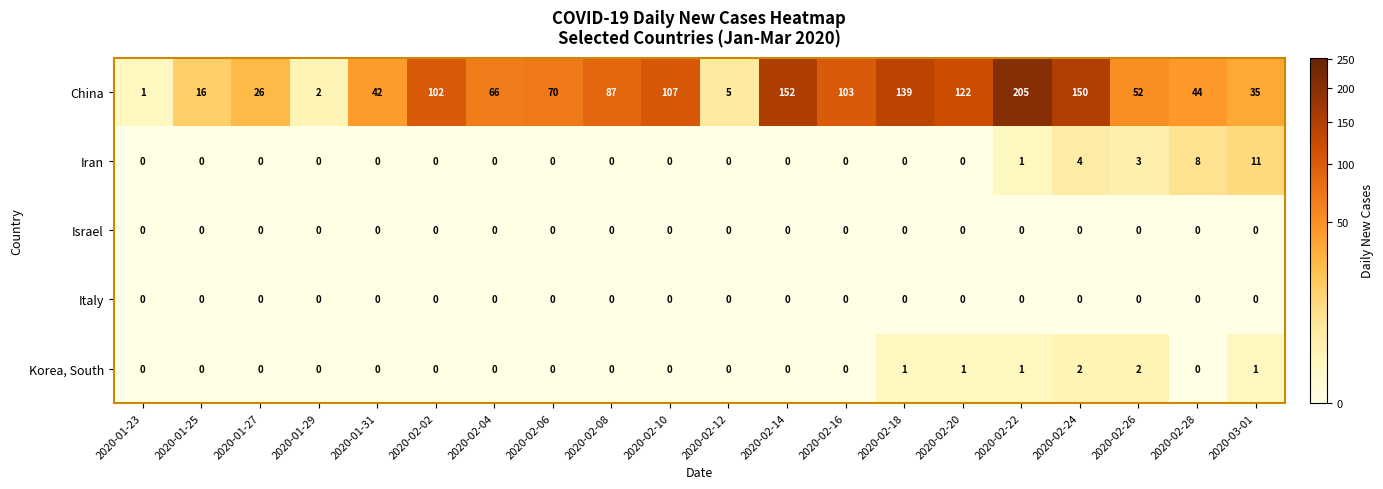

Which series has the widest spread of values?

China